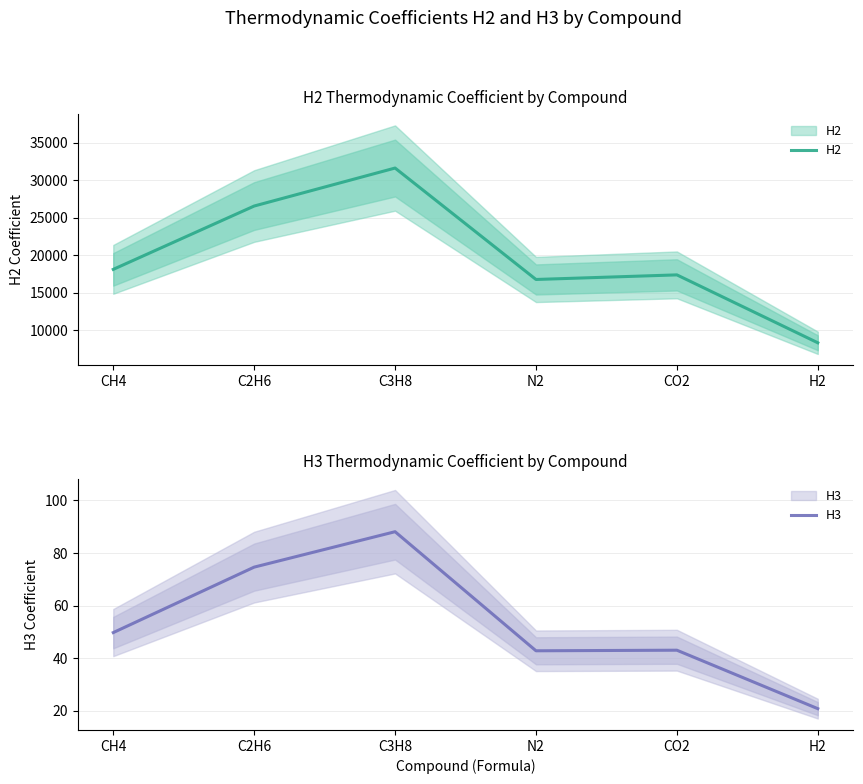

Which series changed the most between C3H8 and N2?

H2